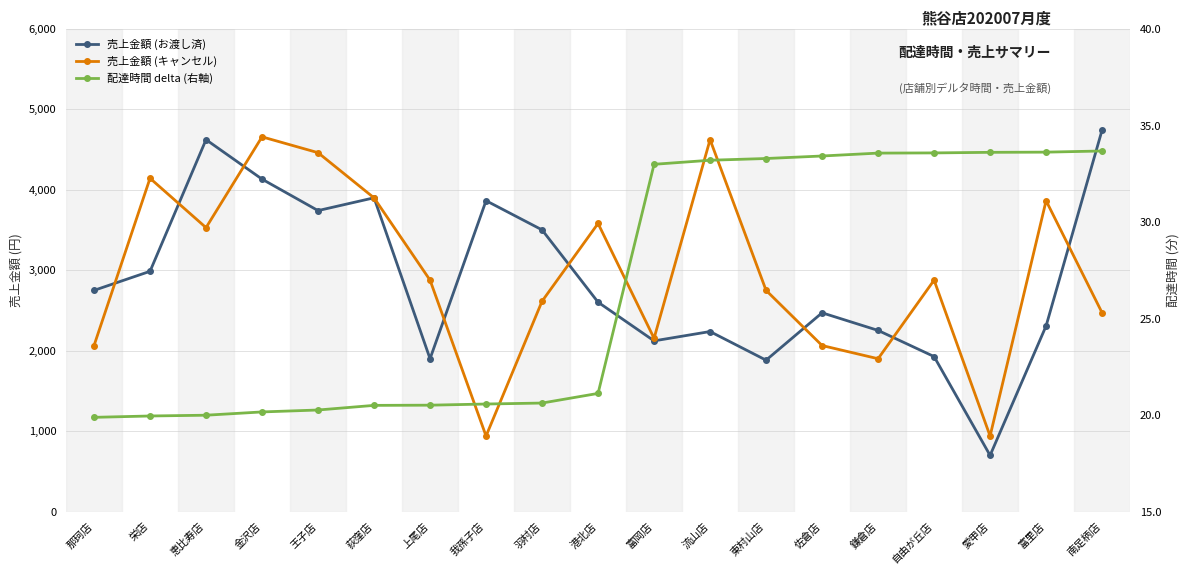

Which has a higher value, 鎌倉店 or 流山店?

鎌倉店